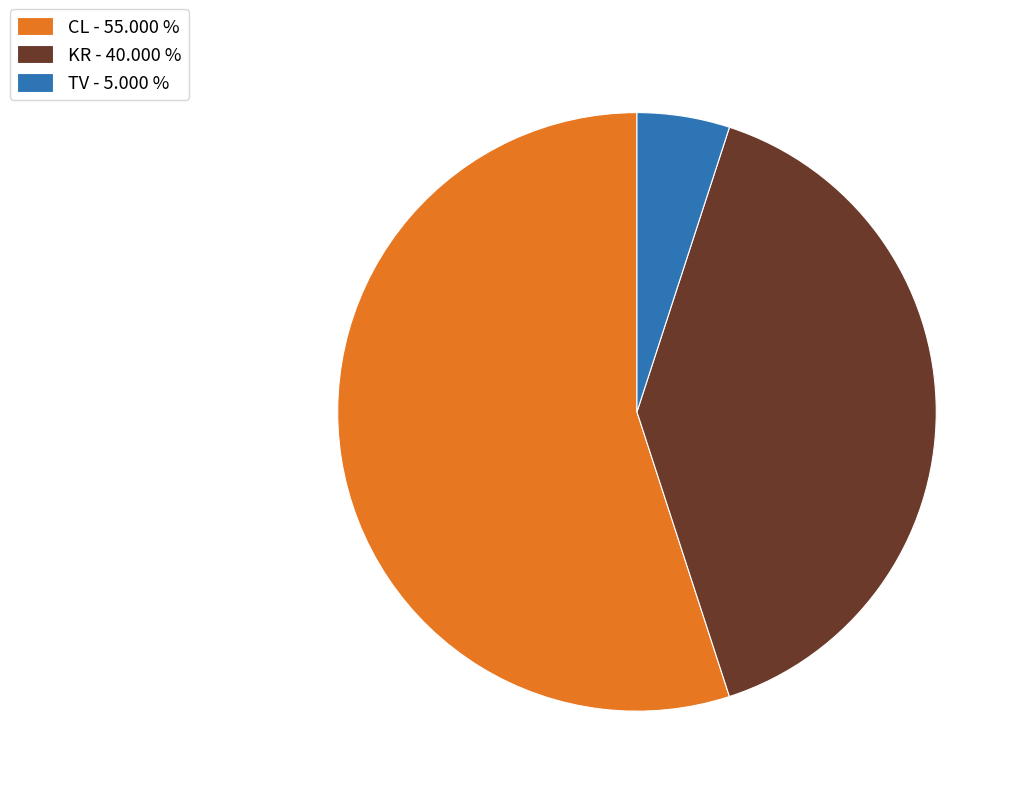

Which has a higher value, KR - 40.000 % or CL - 55.000 %?

CL - 55.000 %